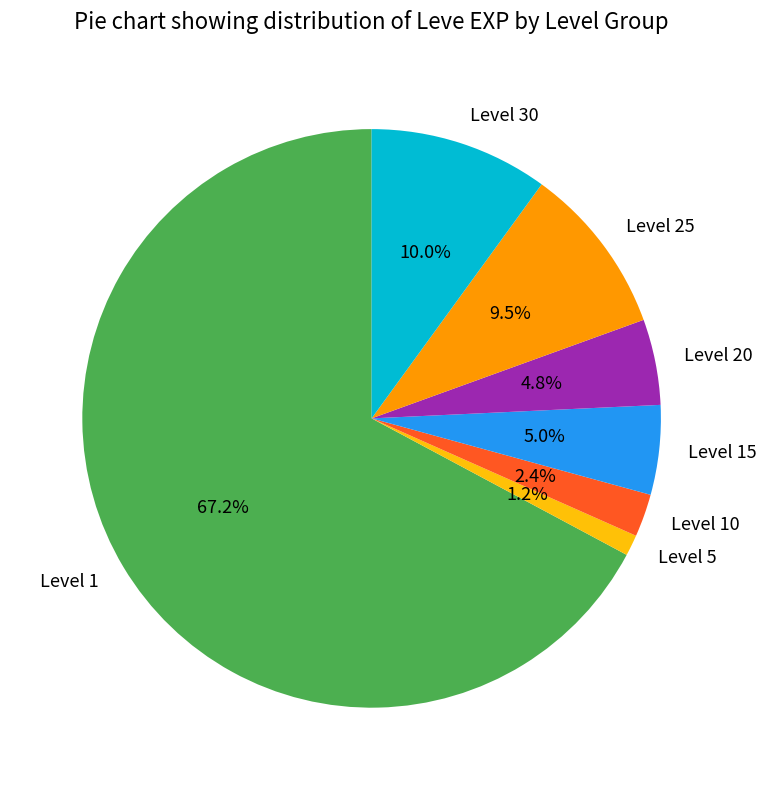

Which slice is the smallest?

Level 5